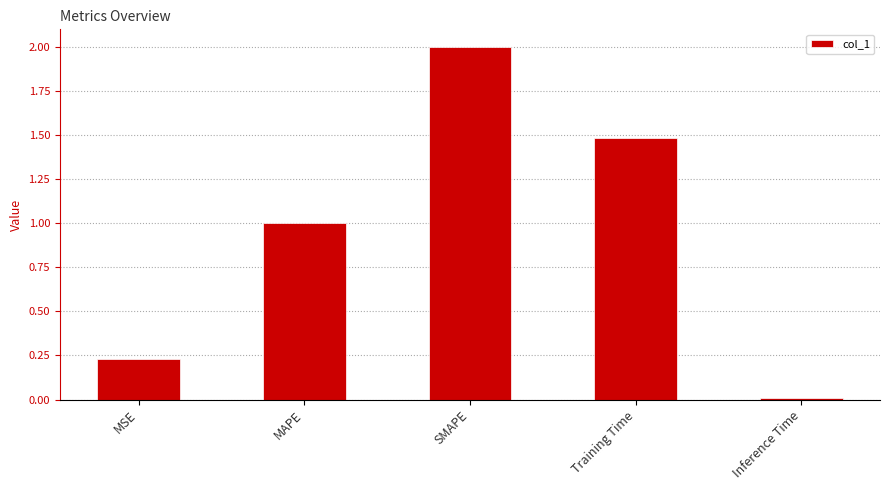

Is it true that the value at SMAPE is 2.0?

True